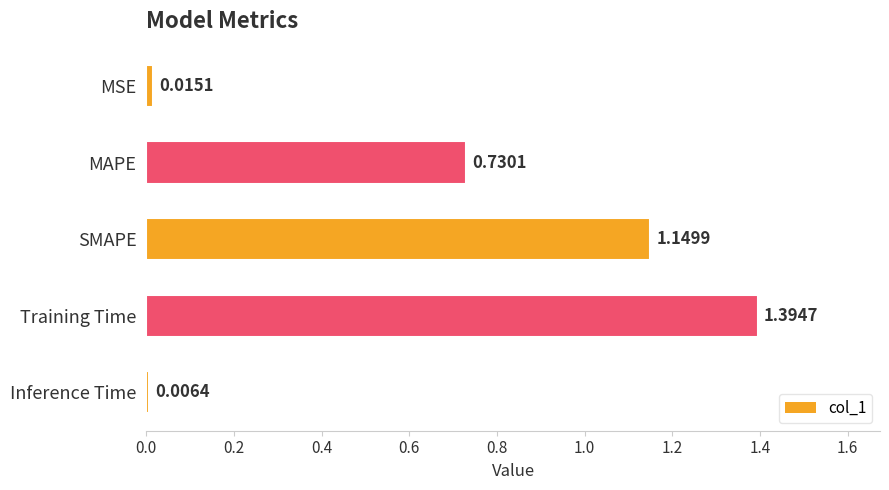

Which label corresponds to the largest value in the chart?

Training Time